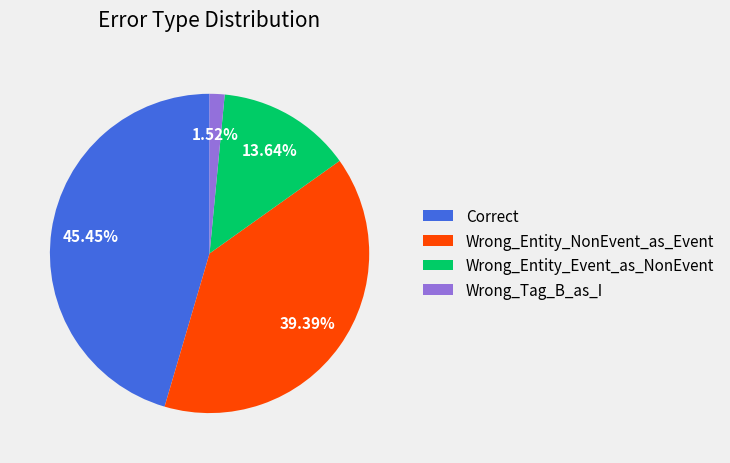

To the nearest percent, what is the difference between the Correct and Wrong_Entity_NonEvent_as_Event slice percentages?

6%